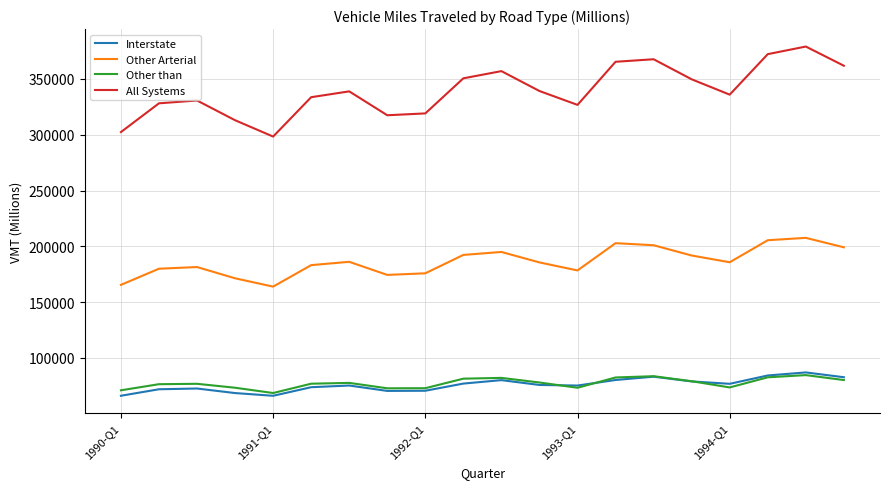

True or false: Other than and All Systems cross at least once.

False